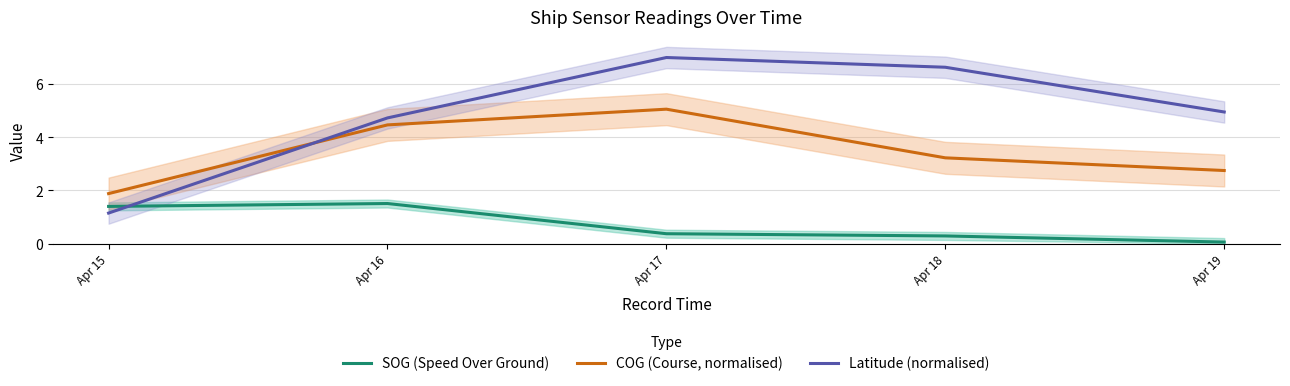

Which series has the largest total across all categories?

Latitude (normalised)